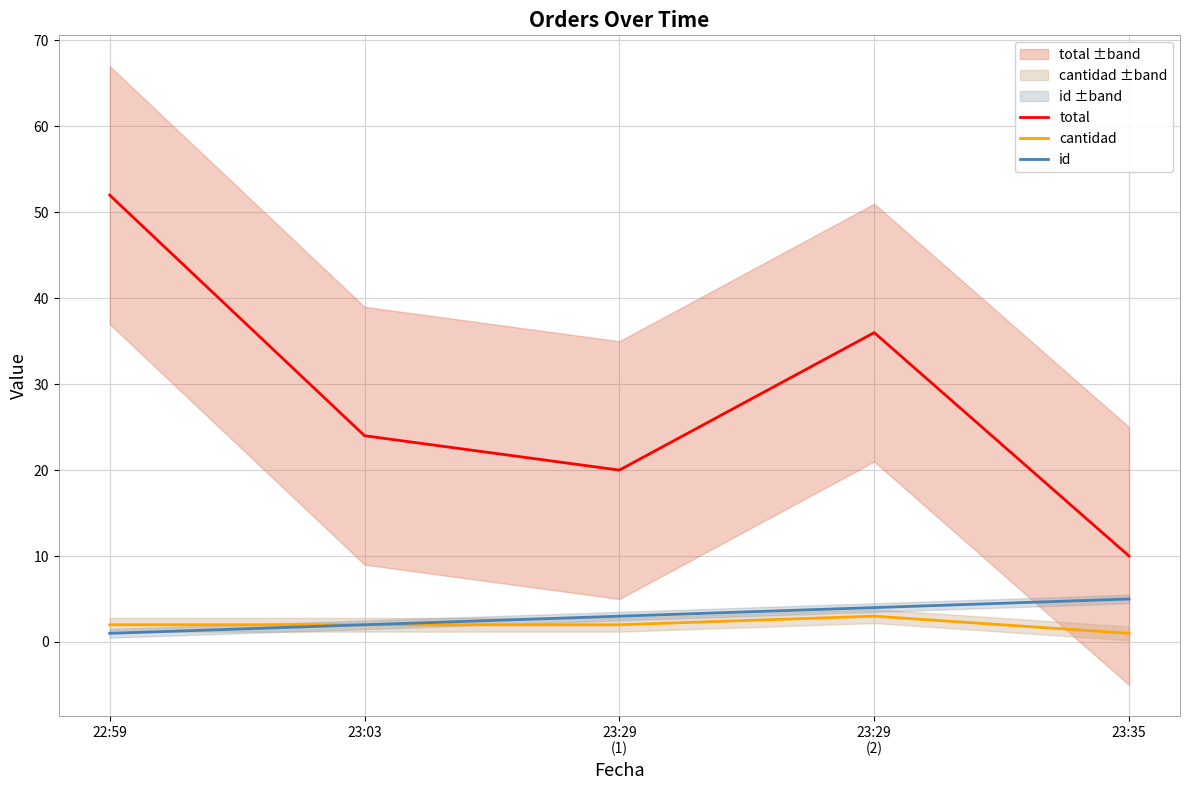

True or false: total and id intersect in this chart.

False